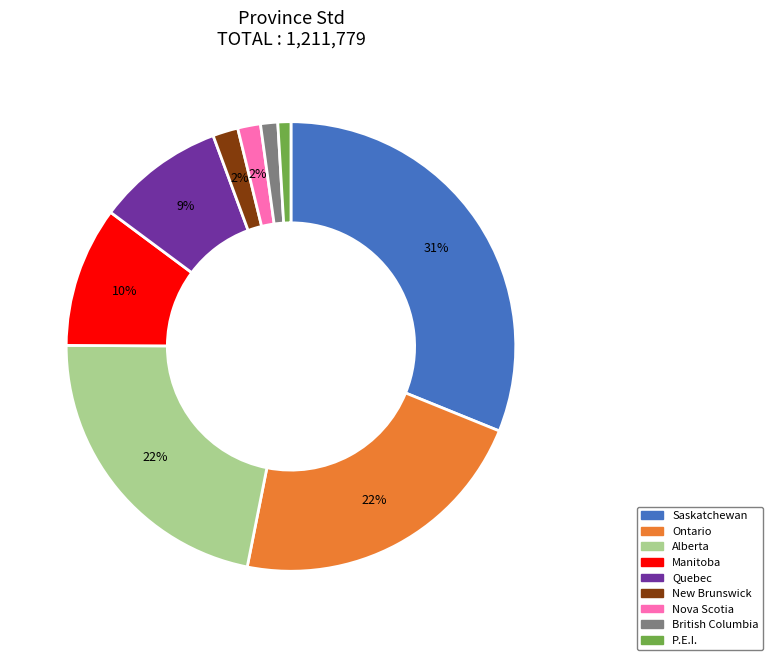

What is the largest slice in the pie chart?

Saskatchewan